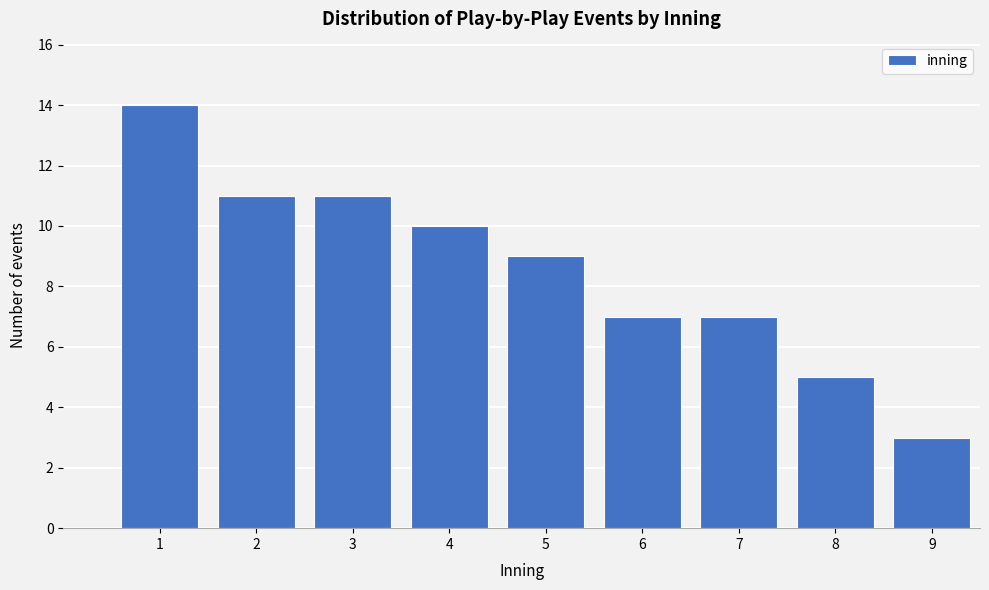

Reading left to right, what are all the values shown in this chart?

14	11	11	10	9	7	7	5	3